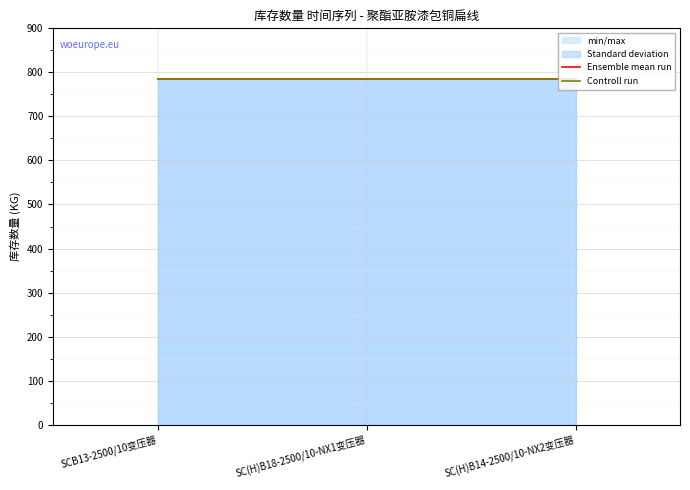

Reading left to right, what are all the values shown in this chart?

col_0: SCB13-2500/10变压器=0.0	SC(H)B18-2500/10-NX1变压器=1.0	SC(H)B14-2500/10-NX2变压器=2.0
库存数量: SCB13-2500/10变压器=785.8	SC(H)B18-2500/10-NX1变压器=785.8	SC(H)B14-2500/10-NX2变压器=785.8